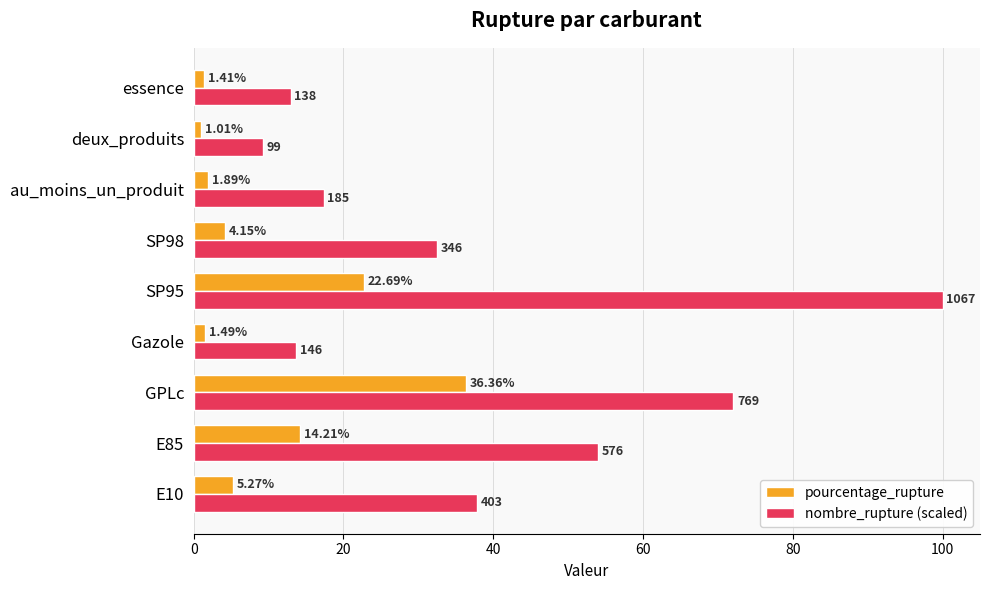

Which series changed the most between SP98 and essence?

nombre_rupture (scaled)